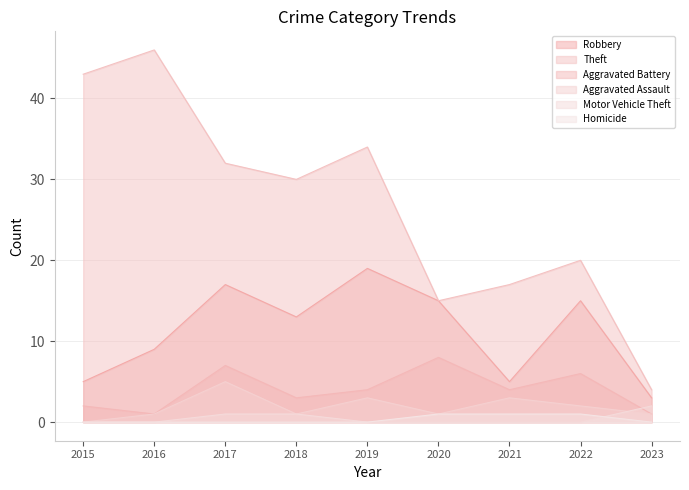

Rank the categories by Homicide value from highest to lowest.

2020, 2021, 2022, 2015, 2016, 2017, 2018, 2019, 2023